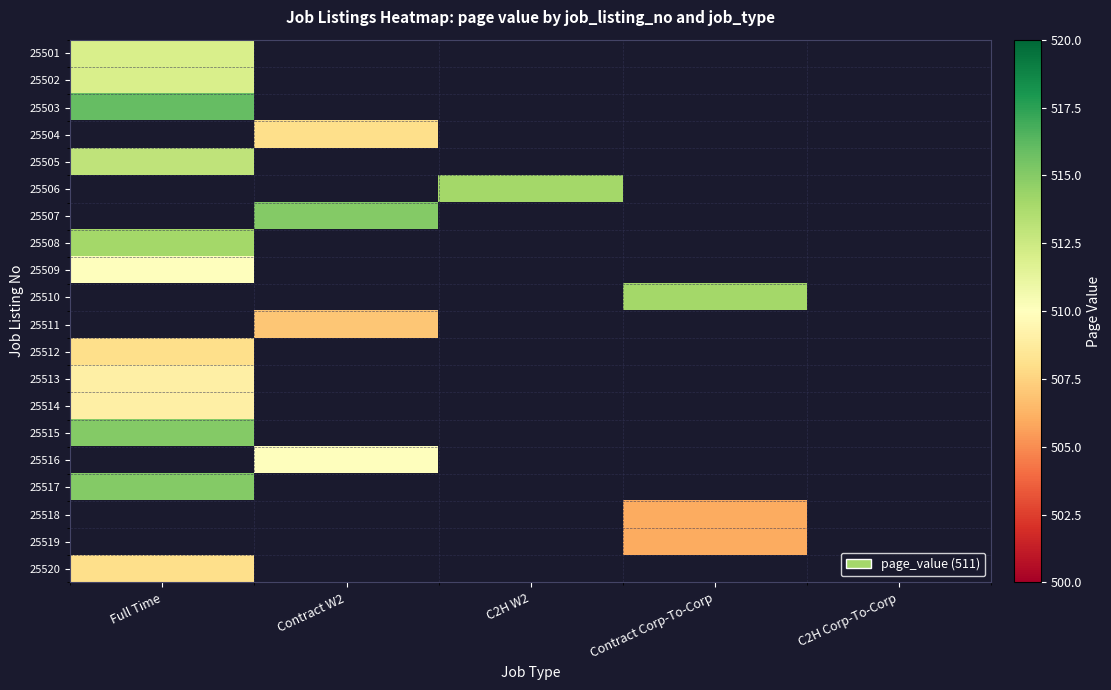

The 25508 series shows 286.8 at Full Time. True or false?

False